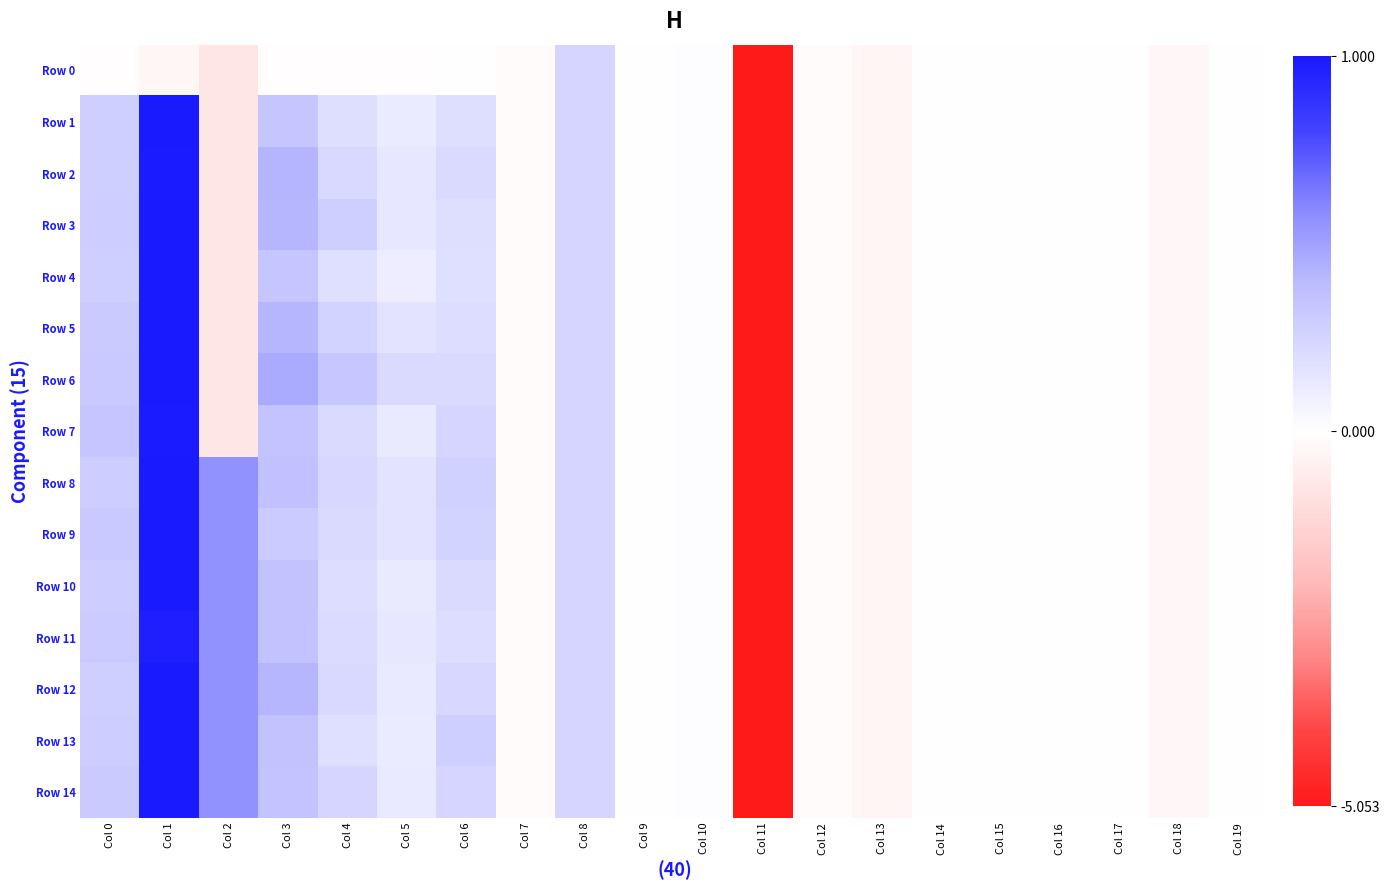

What is the maximum value shown in the chart?

1.0